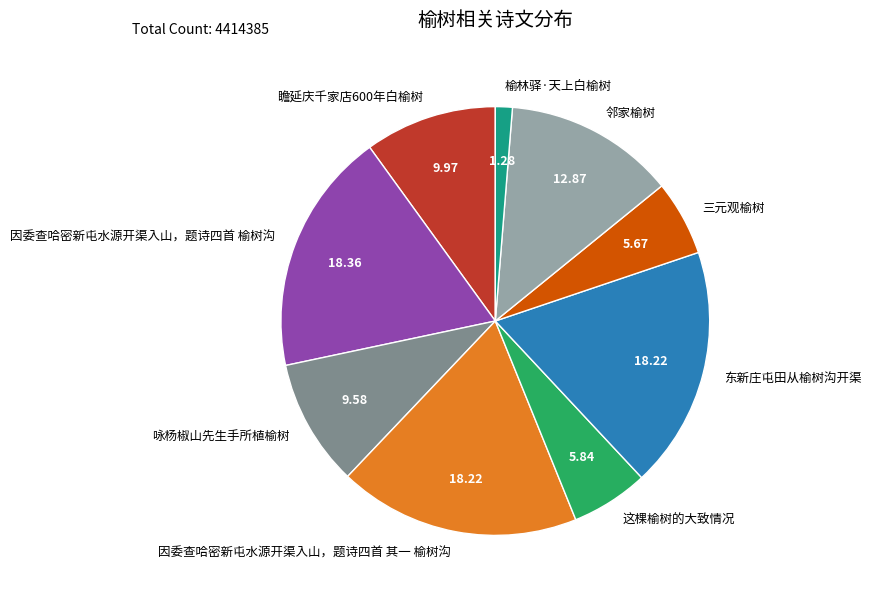

Does 咏杨椒山先生手所植榆树 represent more than half of the total?

No